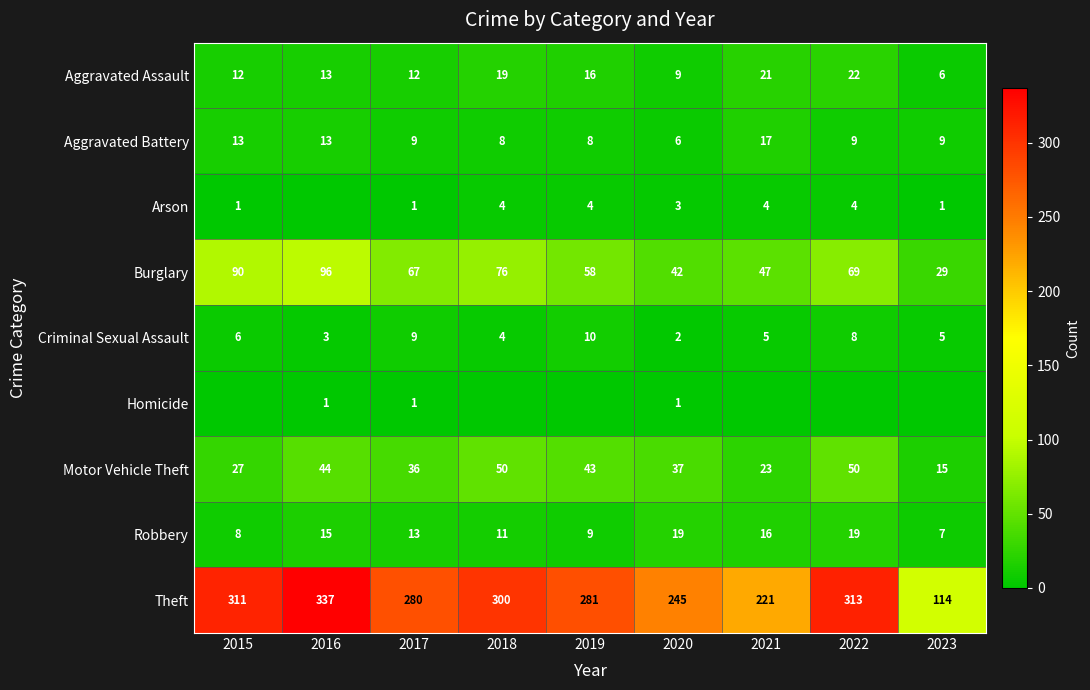

What is the spread (max minus min) of values at 2022?

313